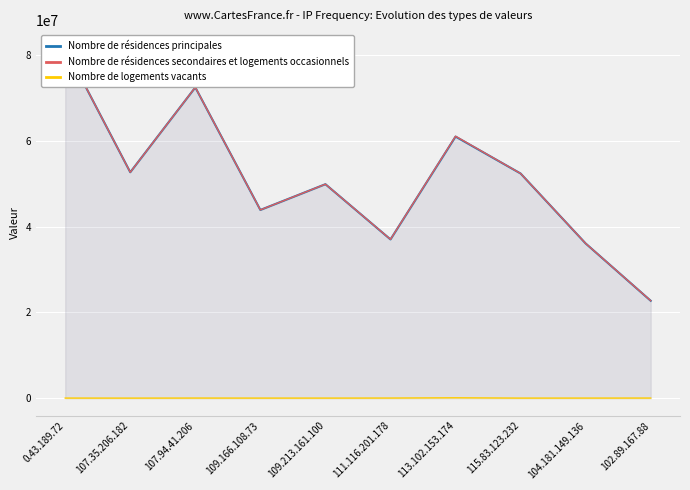

True or false: Nombre de logements vacants and Nombre de résidences secondaires et logements occasionnels intersect in this chart.

False